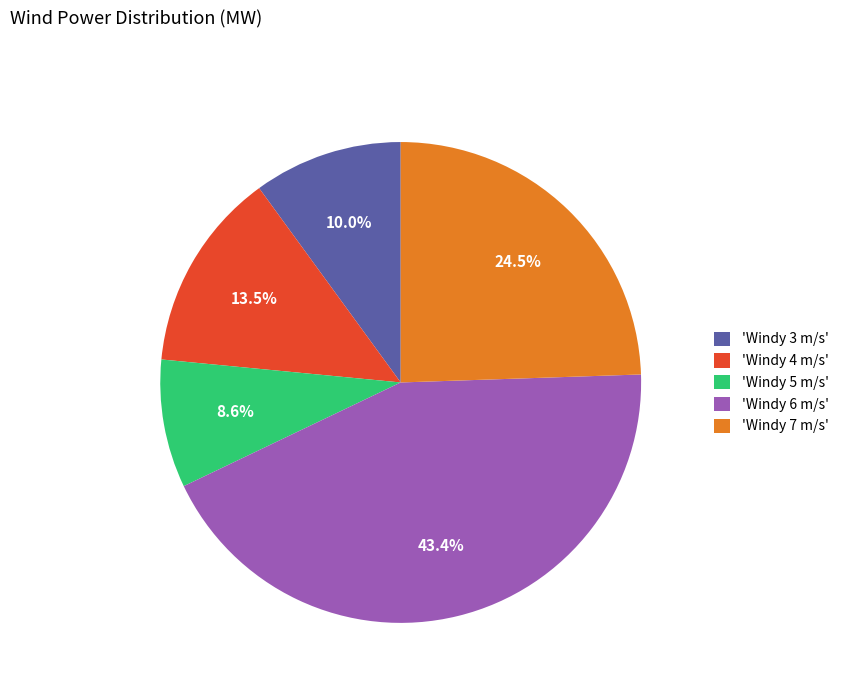

Is there any slice that represents more than half of the pie?

No